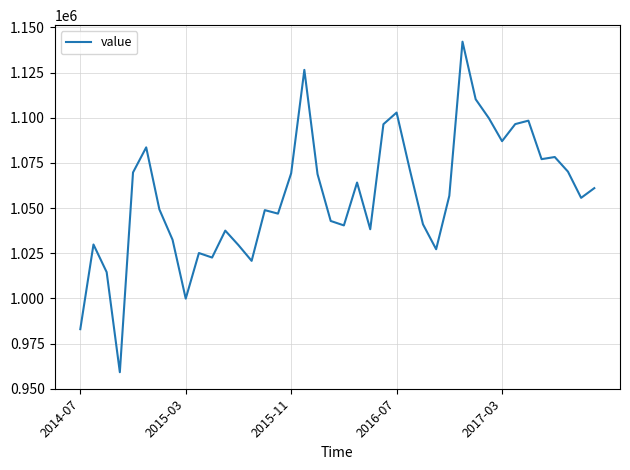

What is the difference between the maximum and minimum values?

182973